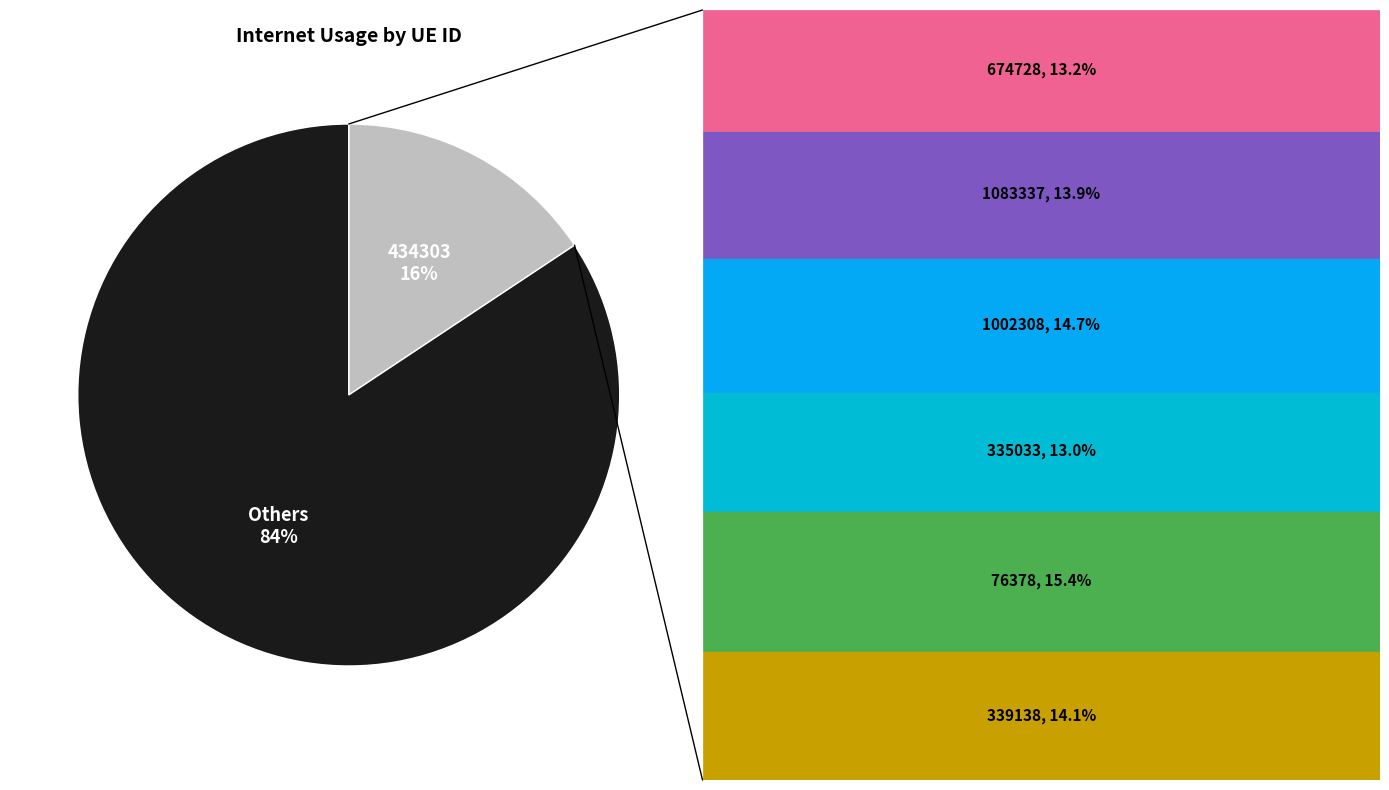

Which slice is the largest?

Others